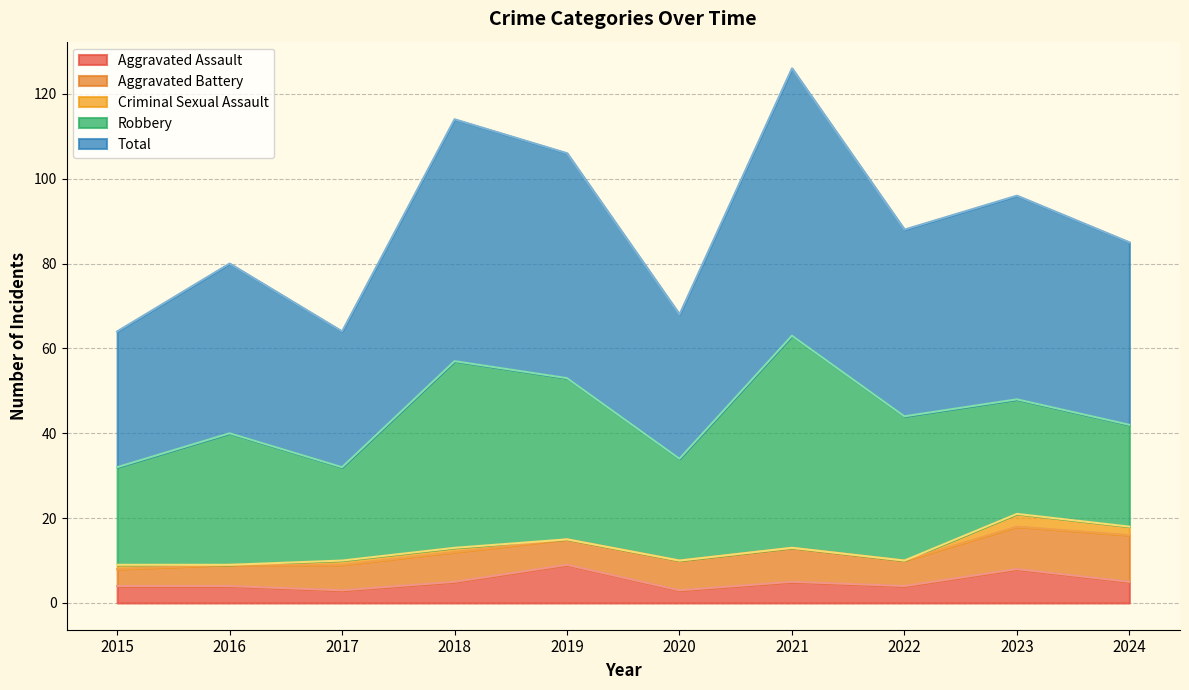

Which series changed the most between 2015 and 2016?

Robbery